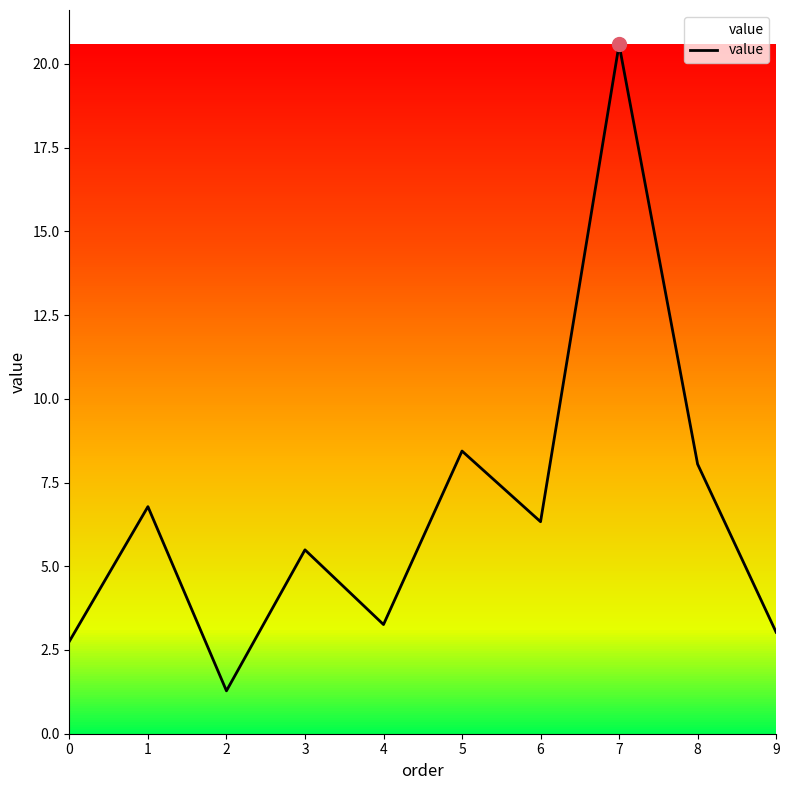

What is the difference between the maximum and minimum values?

19.3